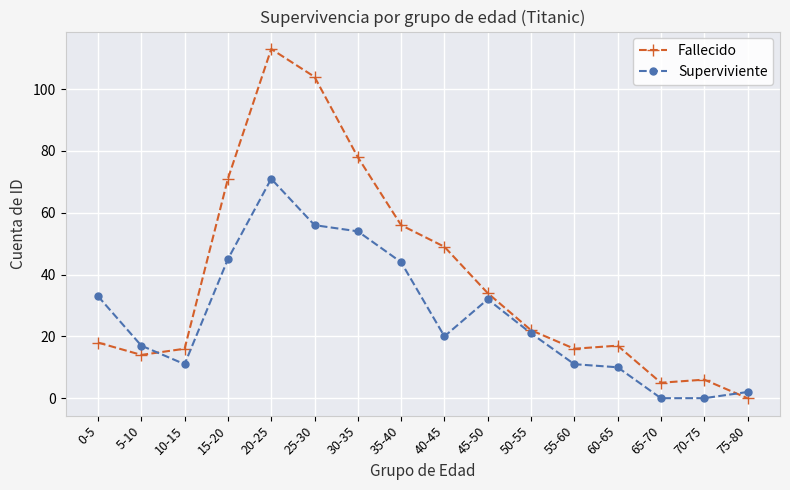

Reading right to left, what are all the values shown in this chart?

Fallecido: 75-80=0	70-75=6	65-70=5	60-65=17	55-60=16	50-55=22	45-50=34	40-45=49	35-40=56	30-35=78	25-30=104	20-25=113	15-20=71	10-15=16	5-10=14	0-5=18
Superviviente: 75-80=2	70-75=0	65-70=0	60-65=10	55-60=11	50-55=21	45-50=32	40-45=20	35-40=44	30-35=54	25-30=56	20-25=71	15-20=45	10-15=11	5-10=17	0-5=33